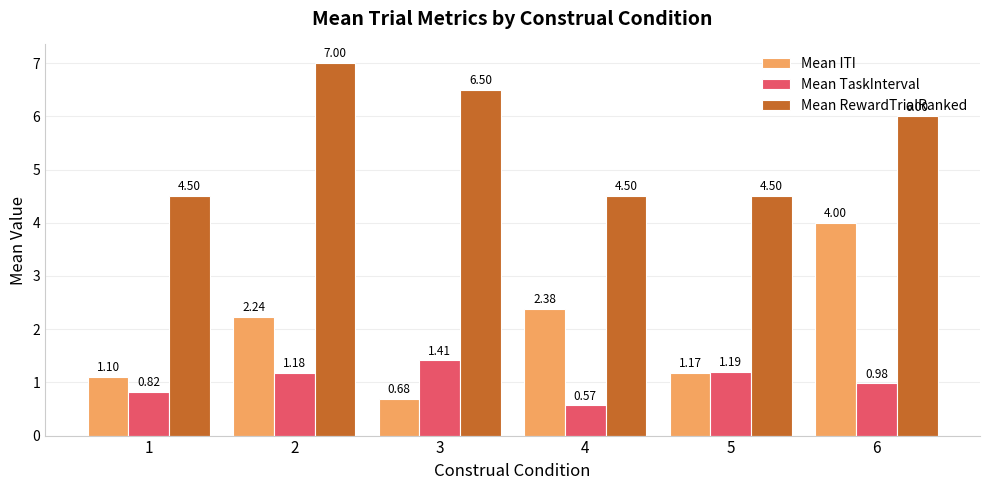

Does the chart contain any negative values?

No